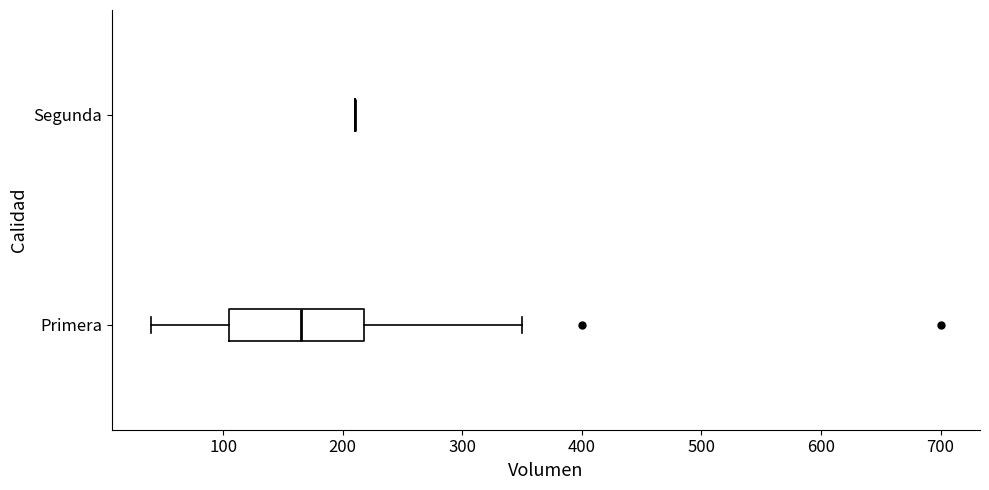

Reading bottom to top, read every box against the x-axis: the position of its median line, the range the box covers, and the ends of its whiskers. The values are not printed on the chart, so give them approximately, as read against the axis.

Primera: median 170, box 110 to 220, whiskers 40 to 350
Segunda: box collapsed to a line at 210, whiskers 210 to 210